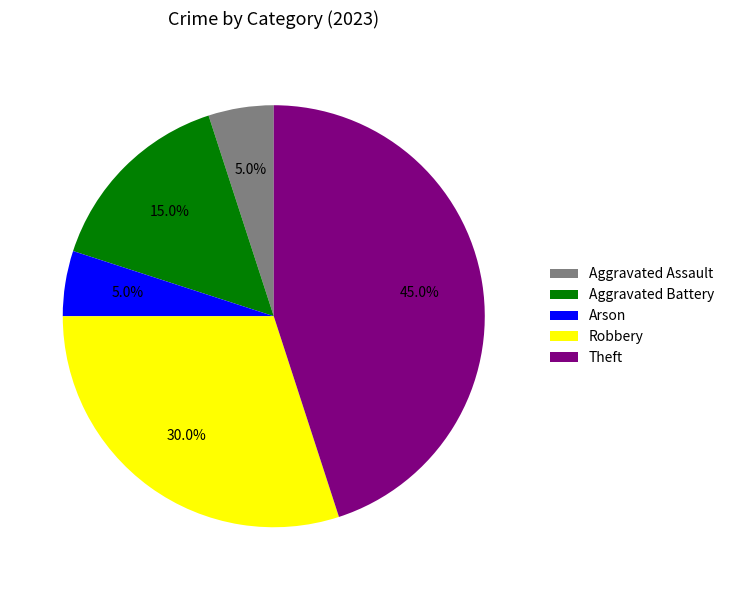

Which category has the biggest portion of the pie?

Theft